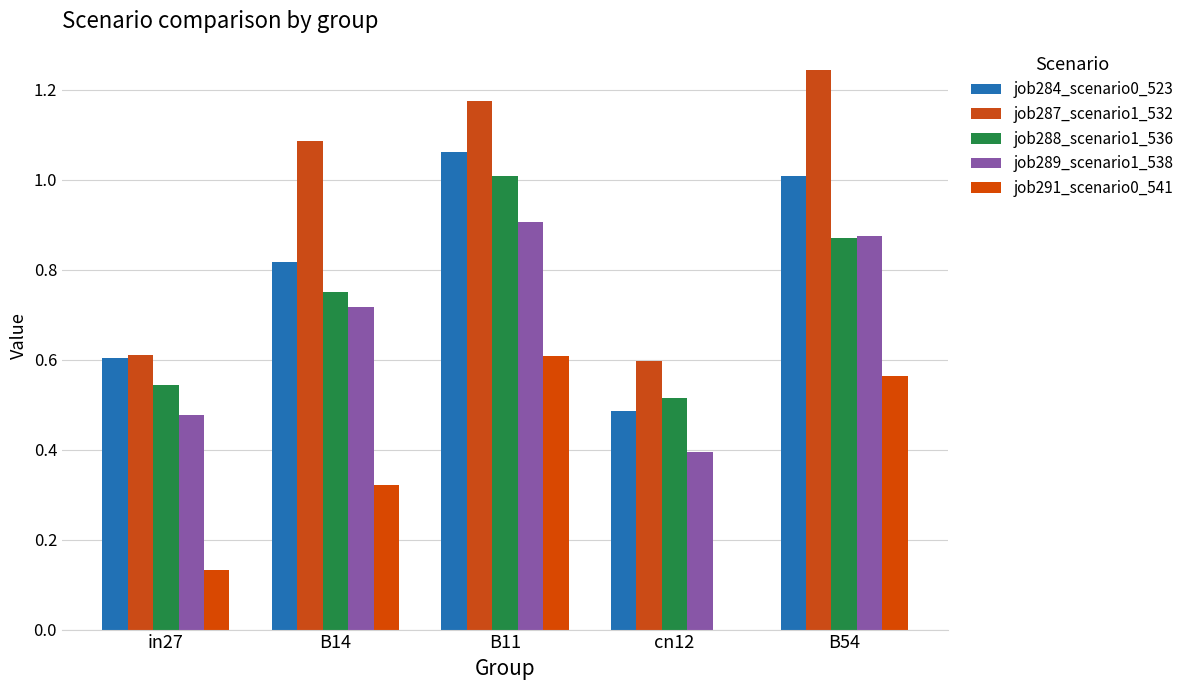

List the labels in order of job284_scenario0_523 value, smallest first.

cn12, in27, B14, B54, B11